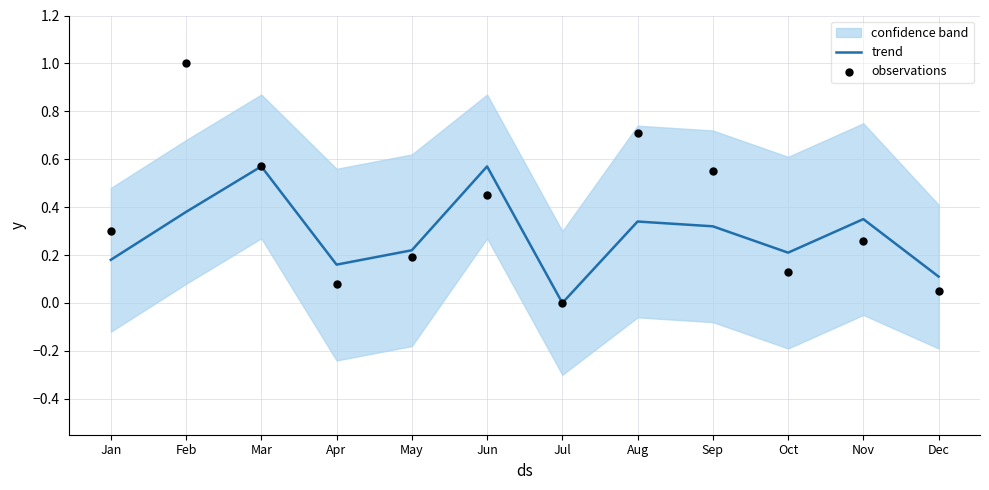

Which series reaches the maximum Y coordinate?

observations